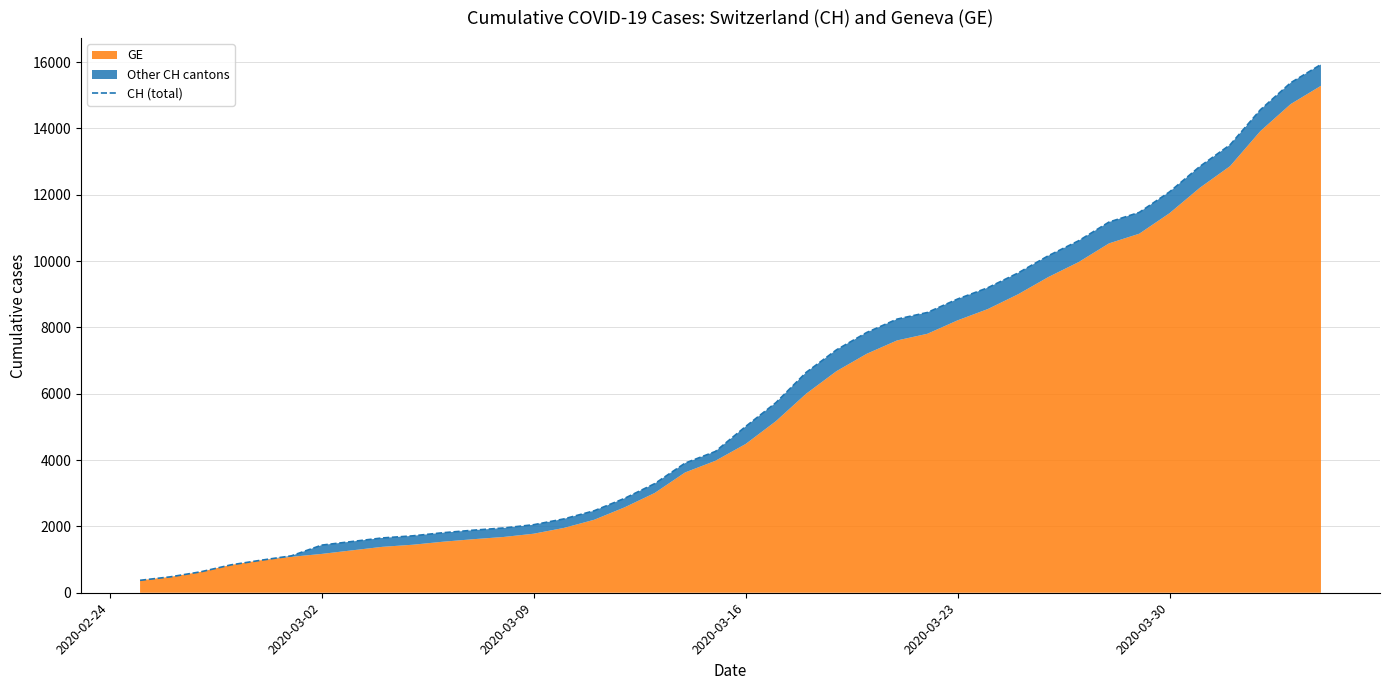

Reading left to right, extract all data points from this chart.

375	479	630	840	981	1113	1436	1544	1652	1715	1809	1885	1952	2051	2226	2472	2845	3291	3908	4259	5012	5731	6644	7323	7847	8249	8449	8855	9196	9642	10162	10613	11175	11467	12086	12852	13505	14561	15375	15926